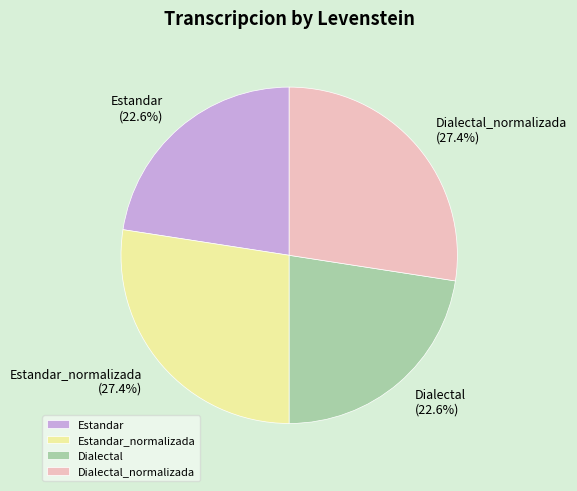

Does any single category account for the majority?

No